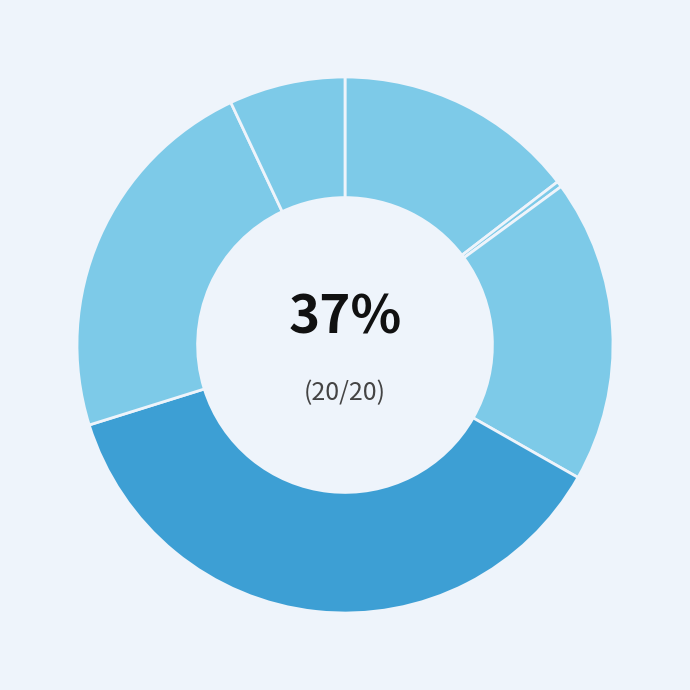

Combined, do E and B account for over 50%?

No